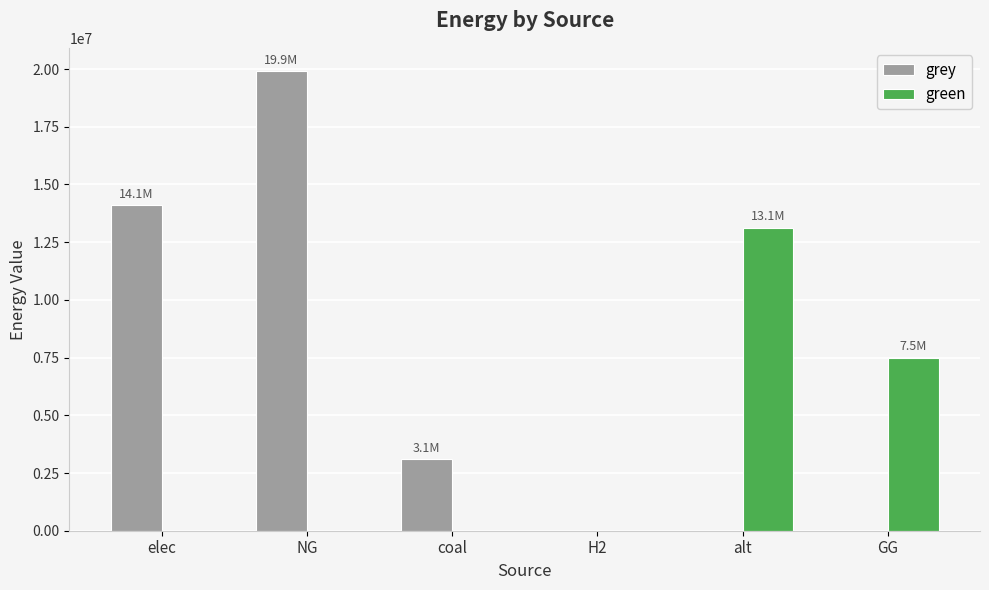

Reading left to right, transcribe all the data shown in this chart.

grey: 14100484.5	19922712.5	3116187.2	0.0	0.0	0.0
green: 0.0	0.0	0.0	0.0	13128650.0	7500000.0